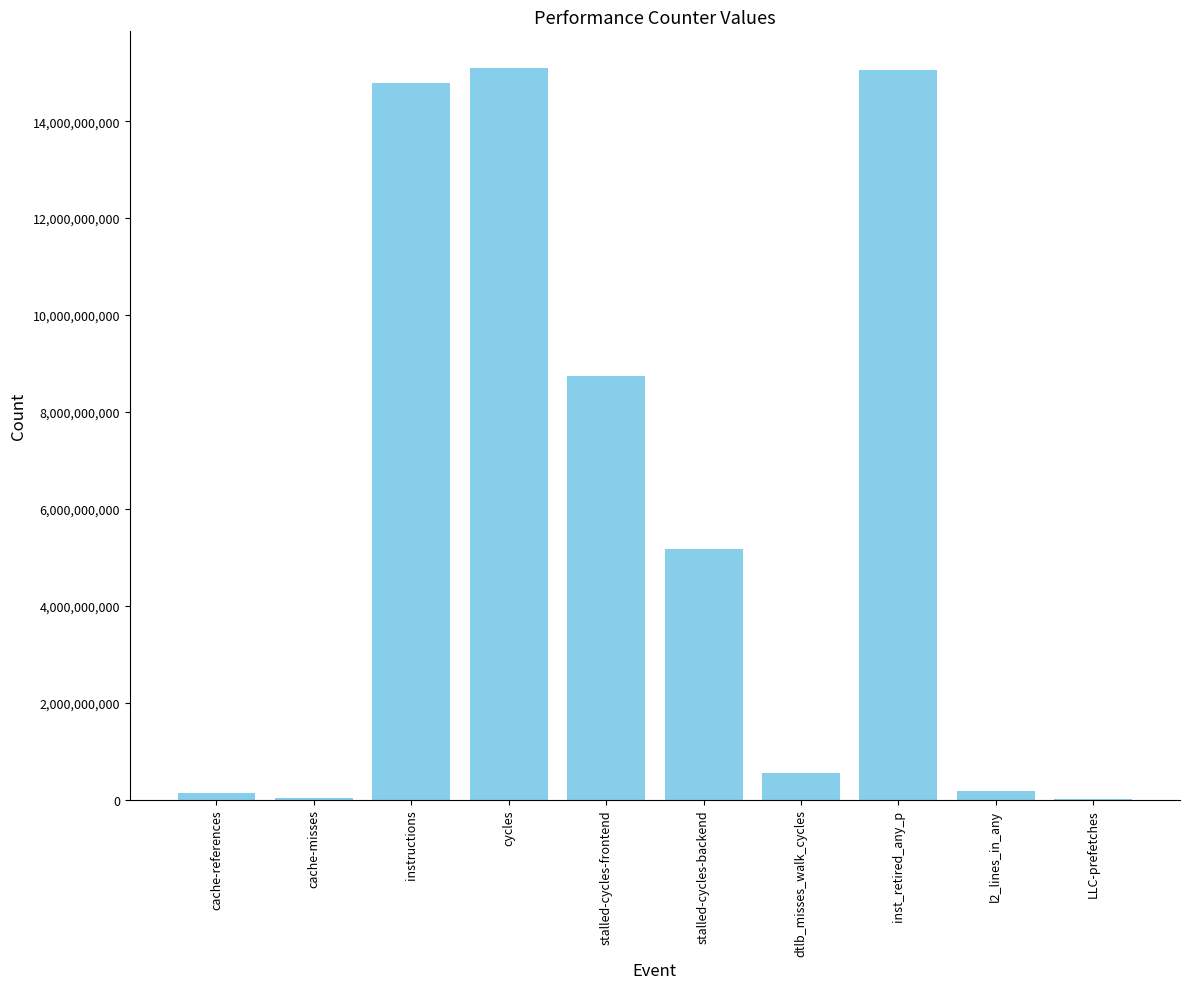

What is the average value?

5981388919